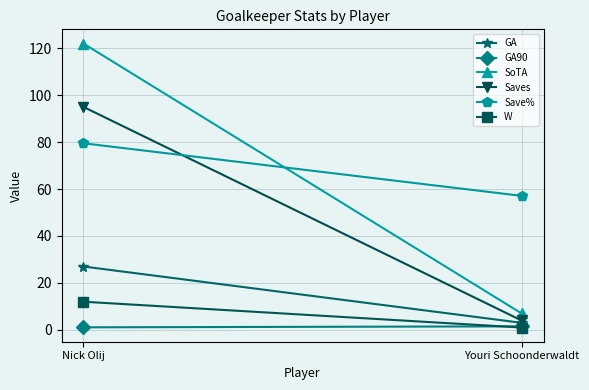

What is the sum of the Saves values at Nick Olij and Youri Schoonderwaldt?

99.0